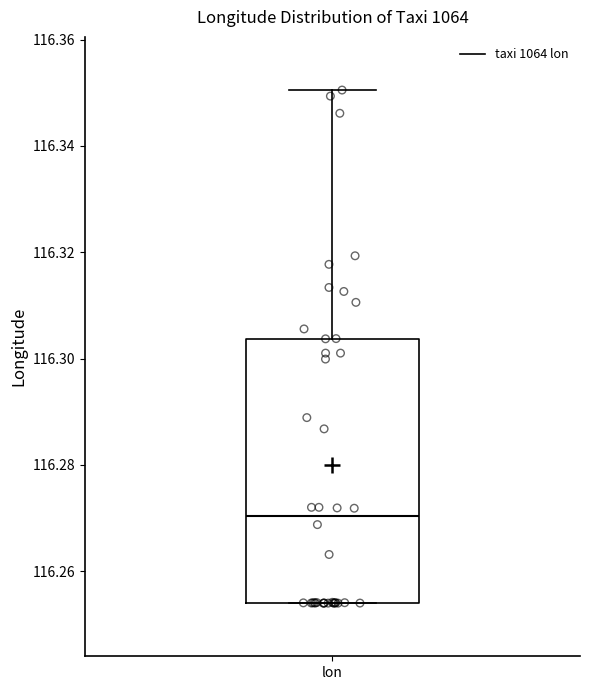

Read this box plot against the y-axis: the position of the median line, the range covered by the box, and the ends of both whiskers. The values are not printed on the chart, so give them approximately, as read against the axis.

median 116.270, box 116.254 to 116.304, whiskers 116.254 to 116.350